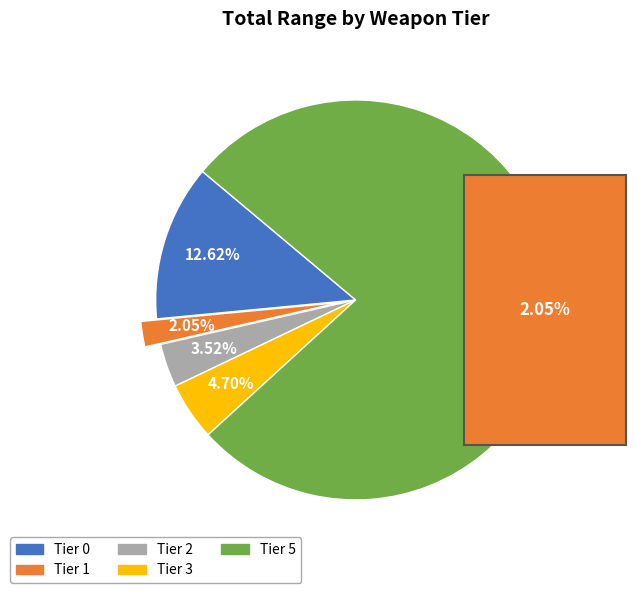

Count the number of slices in the pie.

5